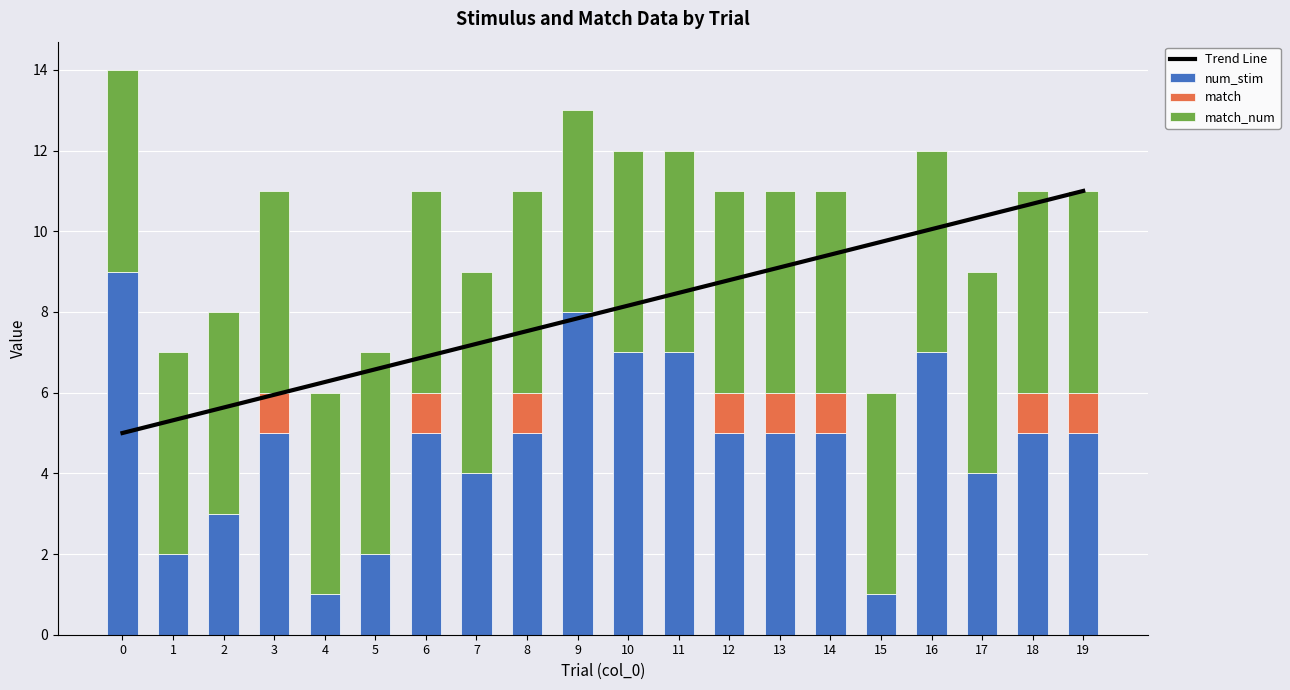

Reading right to left, list all the values displayed in this chart.

Trend Line: 19=11.0	18=10.7	17=10.4	16=10.1	15=9.7	14=9.4	13=9.1	12=8.8	11=8.5	10=8.2	9=7.8	8=7.5	7=7.2	6=6.9	5=6.6	4=6.3	3=5.9	2=5.6	1=5.3	0=5.0
num_stim: 19=5.0	18=5.0	17=4.0	16=7.0	15=1.0	14=5.0	13=5.0	12=5.0	11=7.0	10=7.0	9=8.0	8=5.0	7=4.0	6=5.0	5=2.0	4=1.0	3=5.0	2=3.0	1=2.0	0=9.0
match: 19=1.0	18=1.0	17=0.0	16=0.0	15=0.0	14=1.0	13=1.0	12=1.0	11=0.0	10=0.0	9=0.0	8=1.0	7=0.0	6=1.0	5=0.0	4=0.0	3=1.0	2=0.0	1=0.0	0=0.0
match_num: 19=5.0	18=5.0	17=5.0	16=5.0	15=5.0	14=5.0	13=5.0	12=5.0	11=5.0	10=5.0	9=5.0	8=5.0	7=5.0	6=5.0	5=5.0	4=5.0	3=5.0	2=5.0	1=5.0	0=5.0